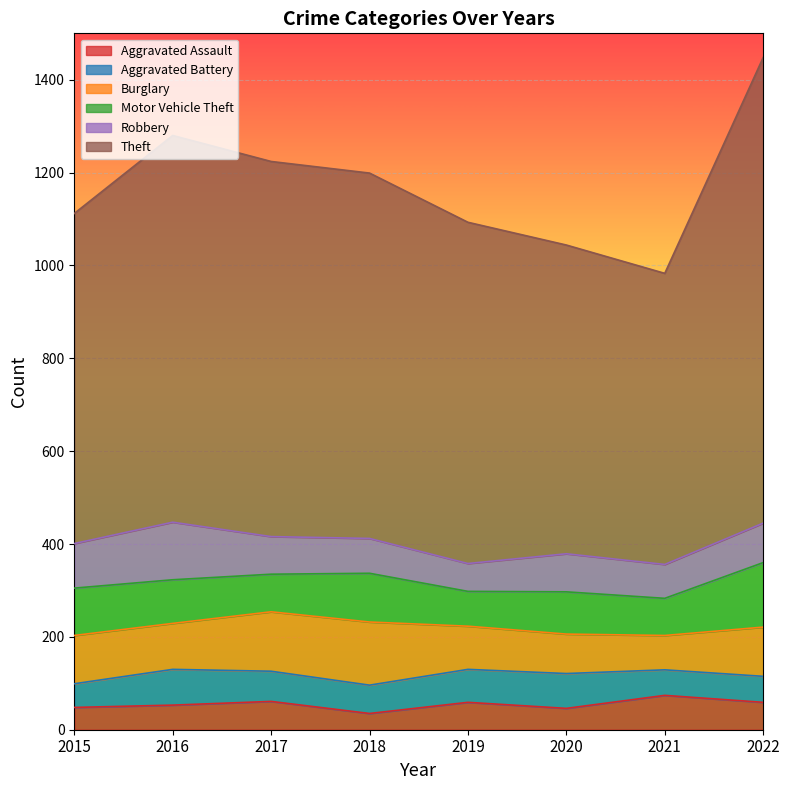

What is the total value across all series at 2021?

983